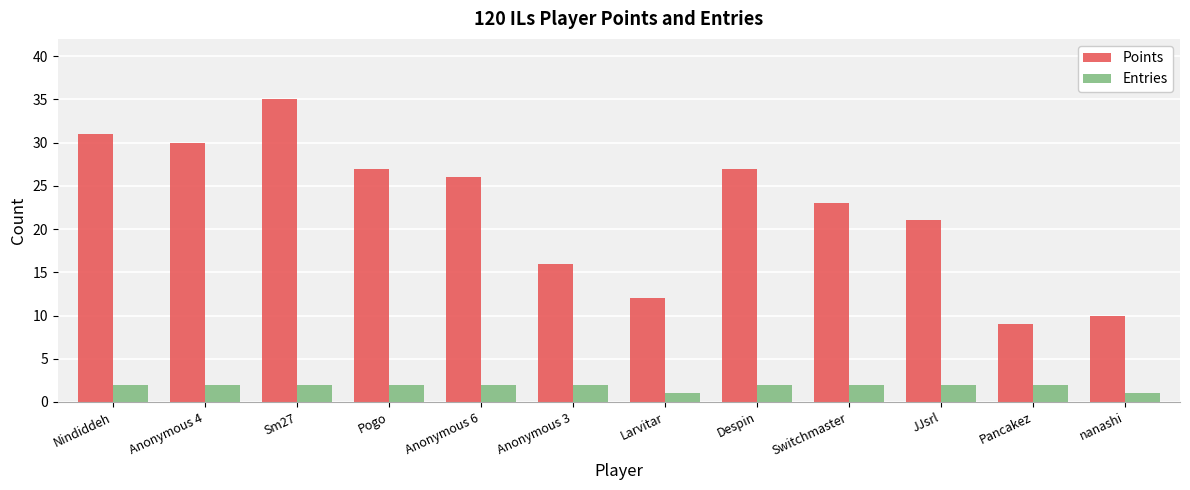

List the series in order of their peak value, lowest first.

Entries, Points